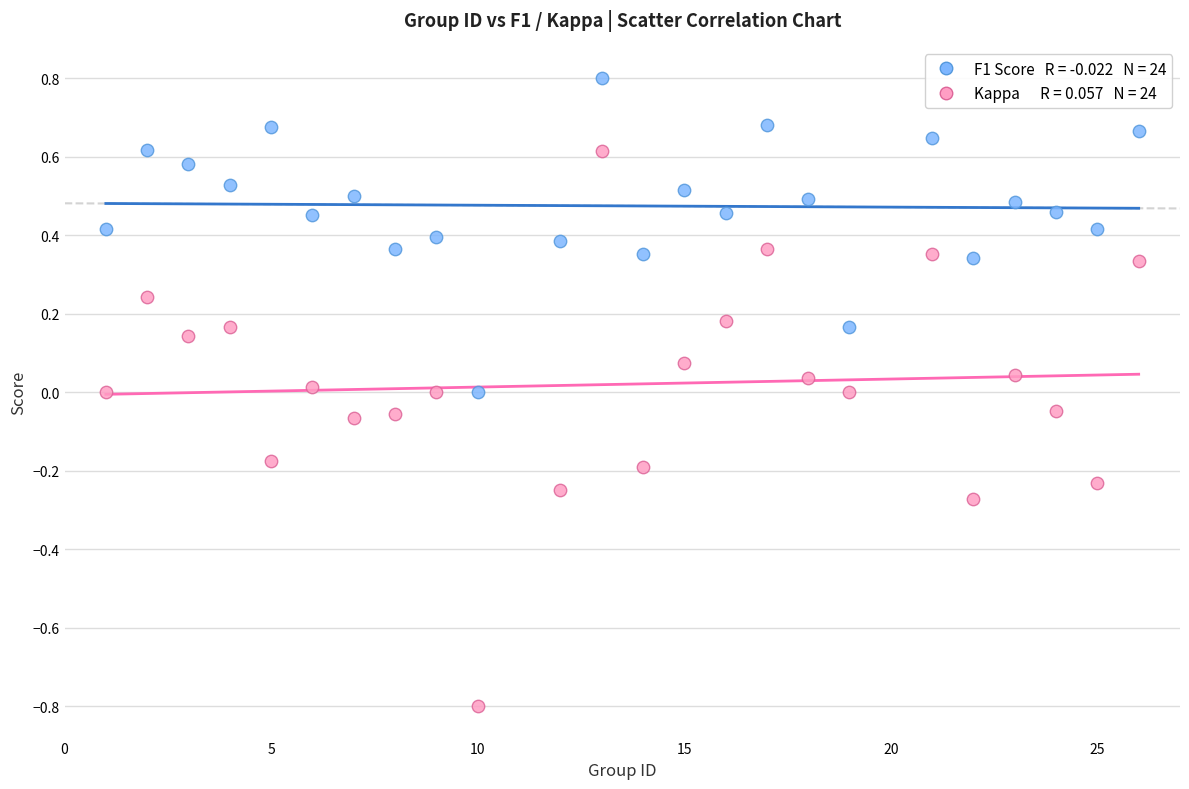

Across all data points, what is the range of Y values (max minus min)?

1.6